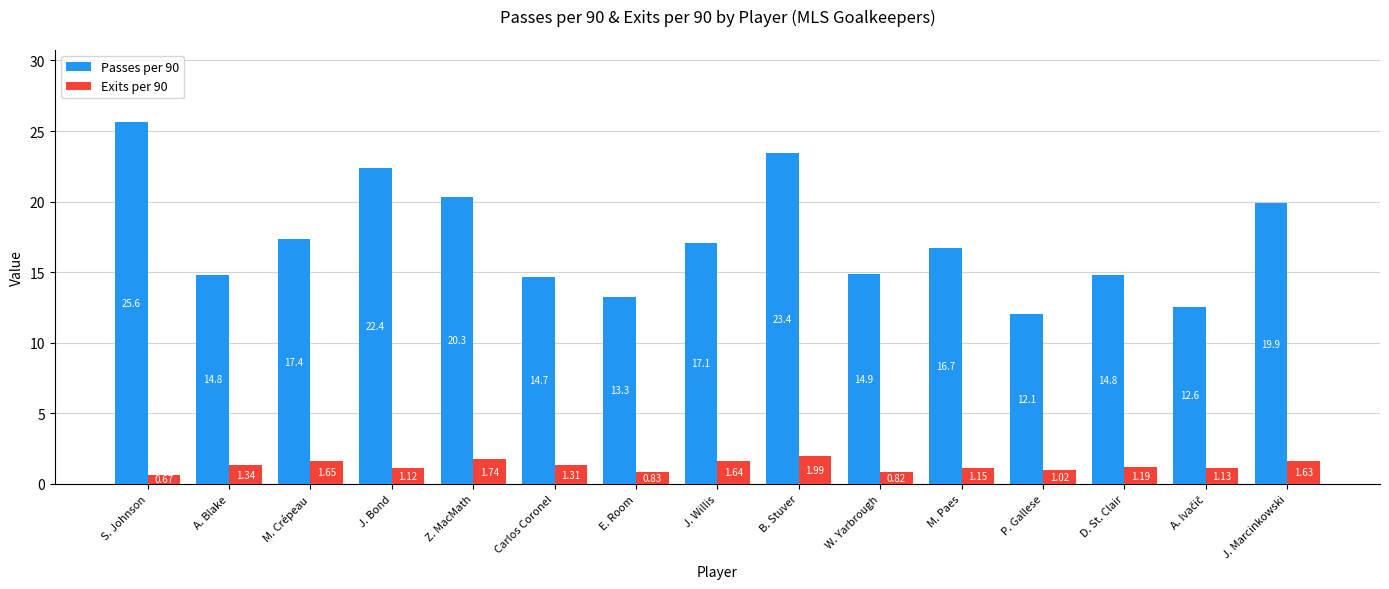

Where is Passes per 90 nearest to the value 18?

M. Crépeau